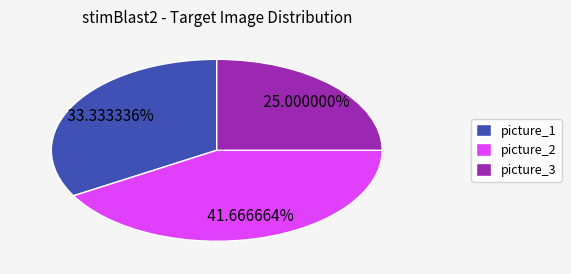

How many segments does this pie chart have?

3